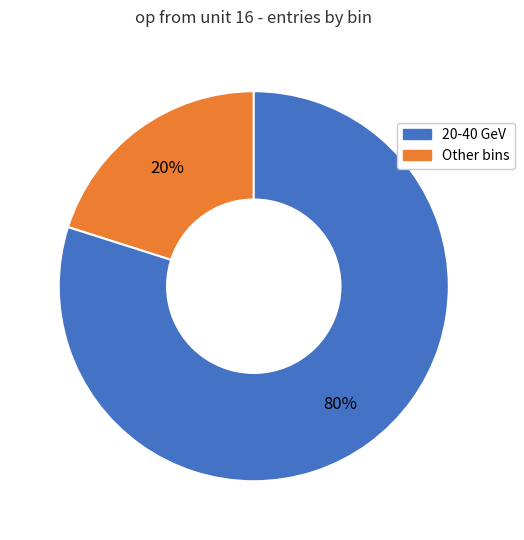

To the nearest percent, what is the average slice percentage?

50%